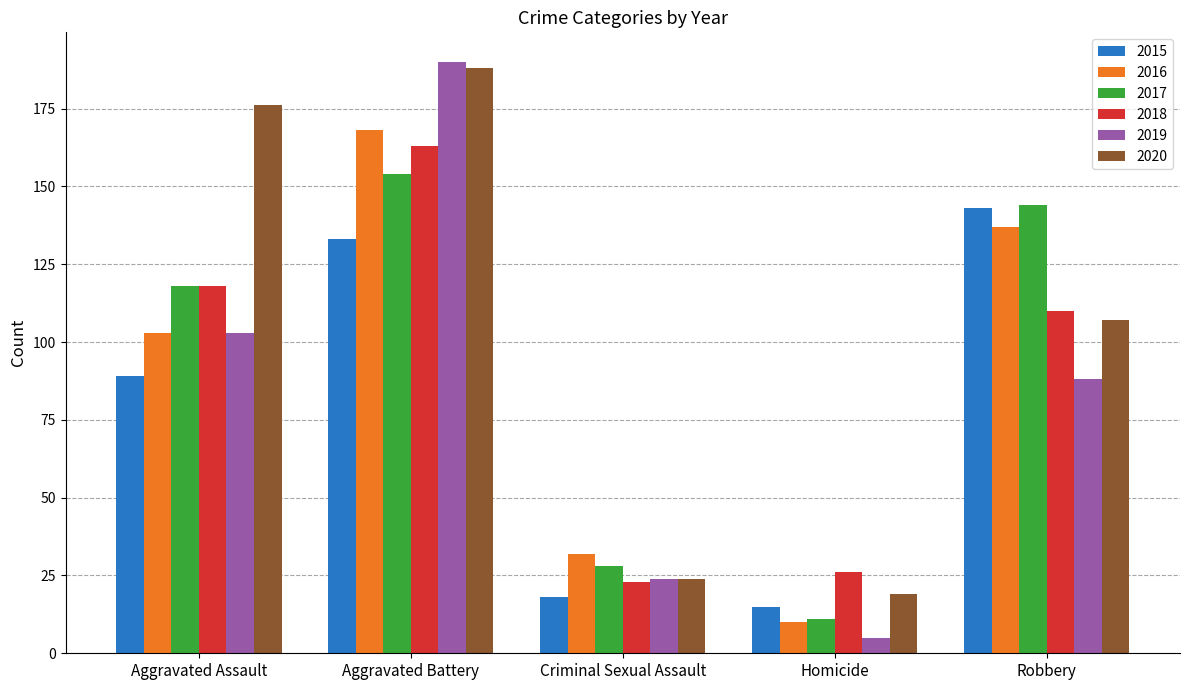

Is it true that 2016 equals 168 at Aggravated Battery?

True